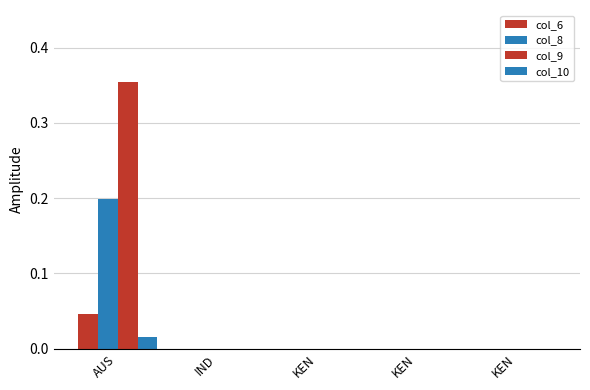

True or false: col_6 has a value of 0.0 at IND.

True